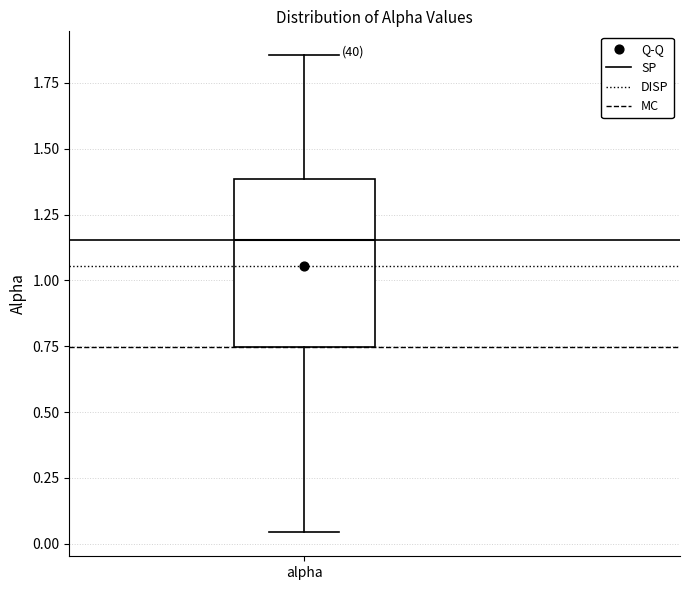

Read this box plot against the y-axis: the position of the median line, the range covered by the box, and the ends of both whiskers. The values are not printed on the chart, so give them approximately, as read against the axis.

median 1.15, box 0.75 to 1.40, whiskers 0.05 to 1.85